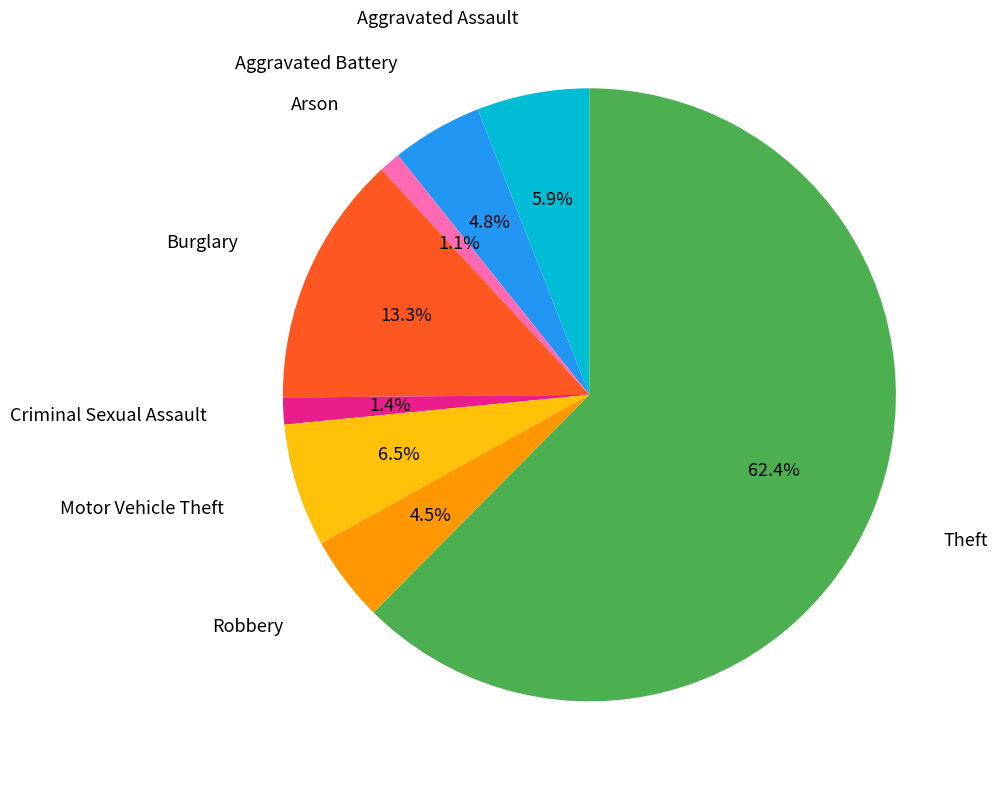

Does any single category account for the majority?

Yes